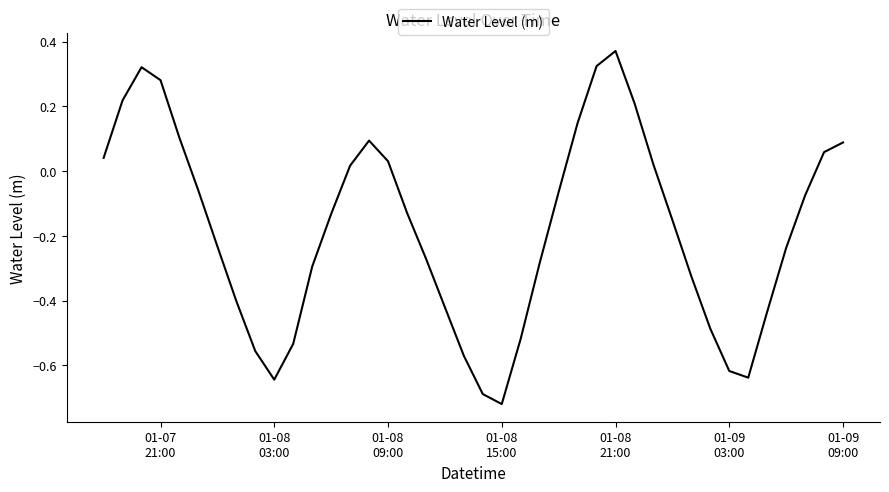

What is the difference between the maximum and minimum values?

1.1